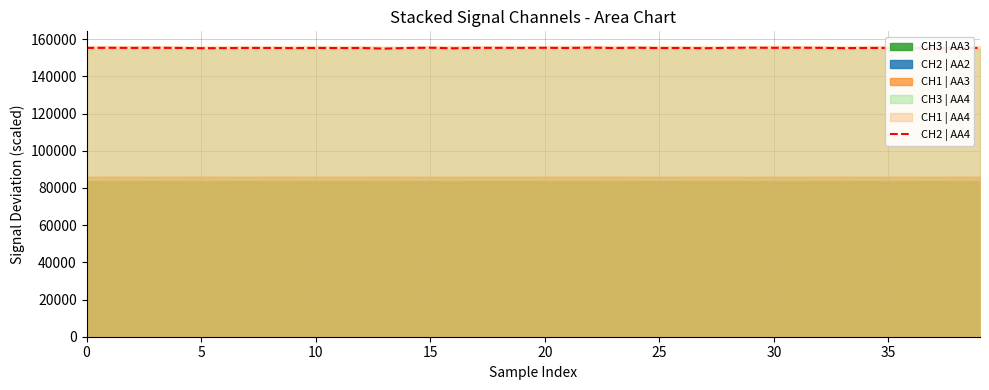

Which has a higher value, 30 or 10?

10